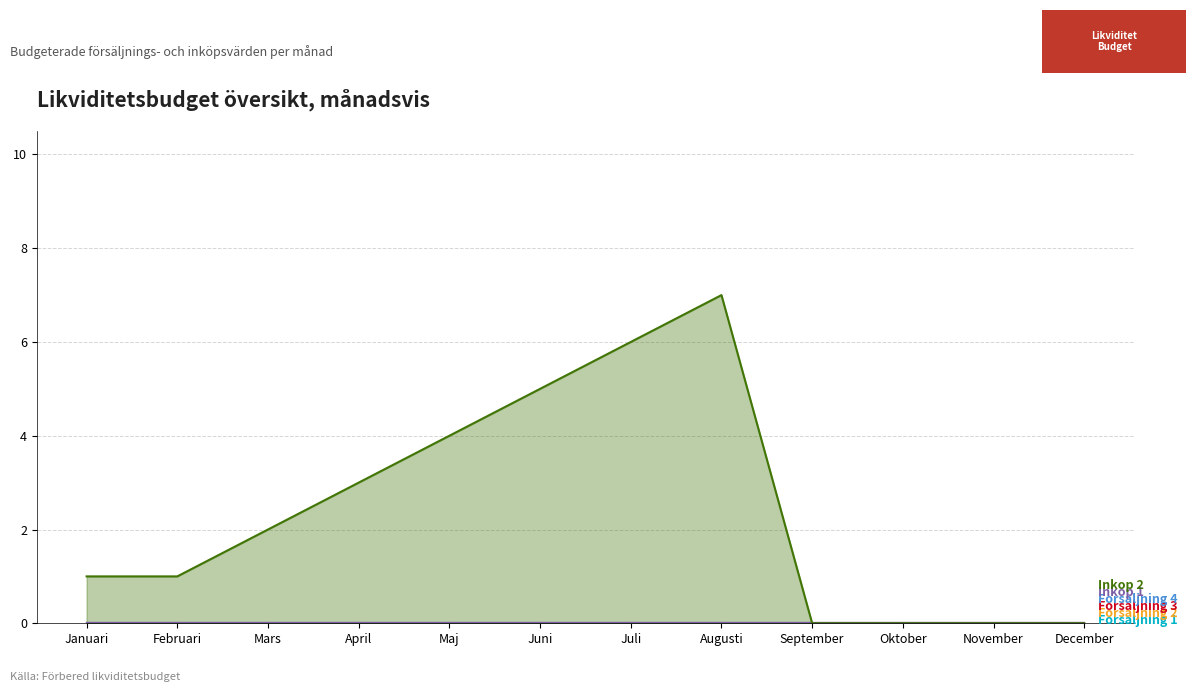

What is the label of the 9th point from the right?

April